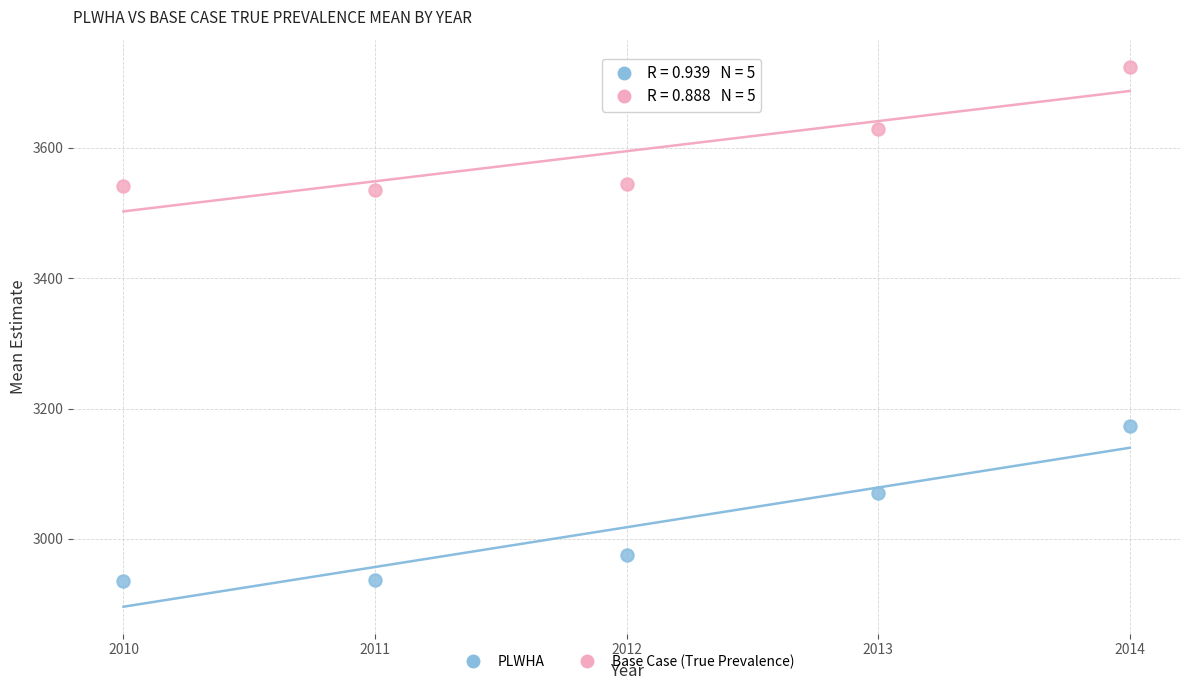

Which series has the widest spread of Y values?

PLWHA